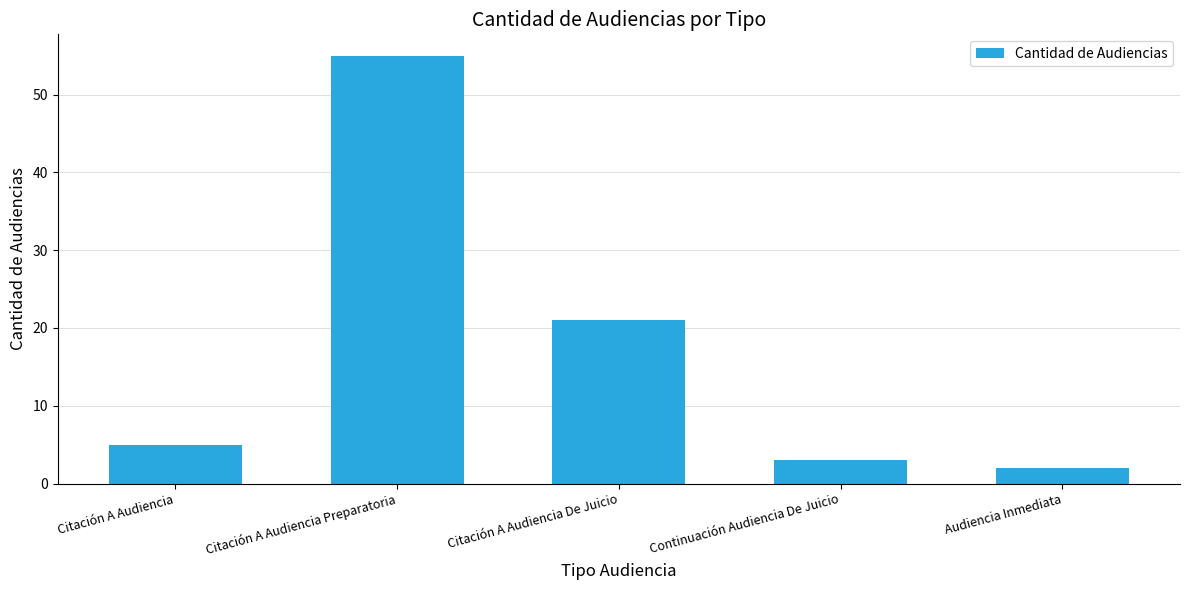

How many data points does each series have?

5